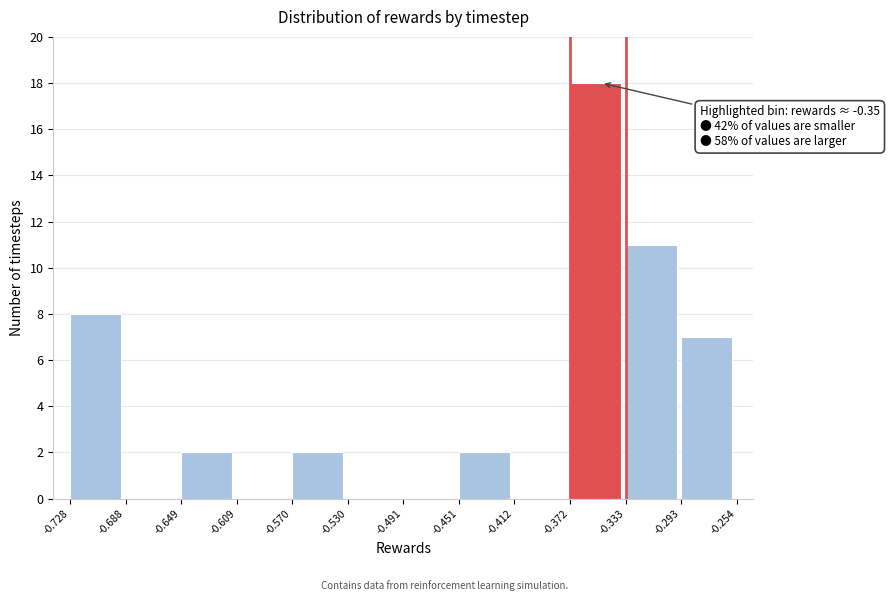

Which range on the x-axis has the tallest bar?

-0.372 to -0.333